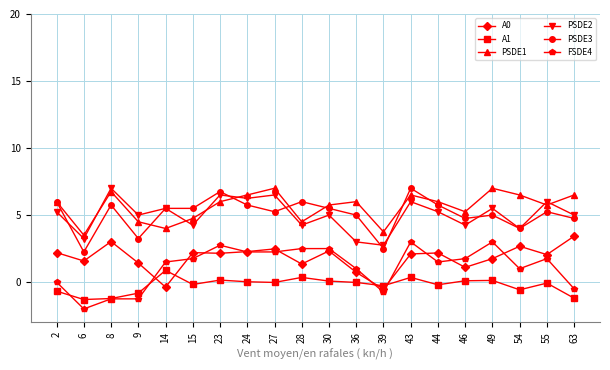

True or false: PSDE1 has more than 0 interior local peaks.

True